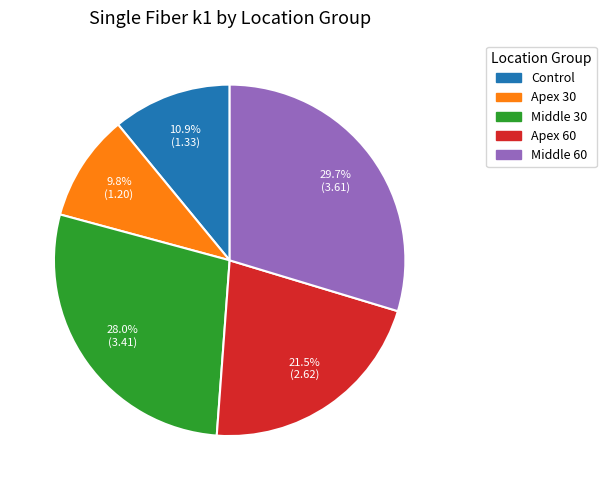

How many segments does this pie chart have?

5